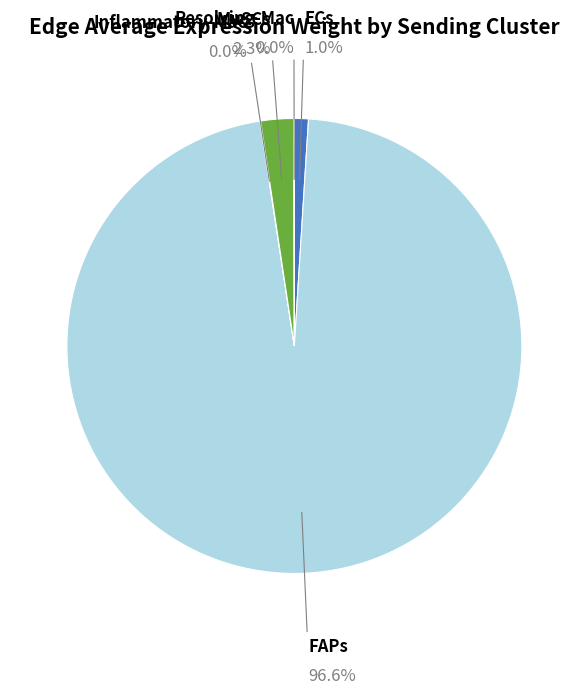

Does MuSCs account for over 50% of the chart?

No